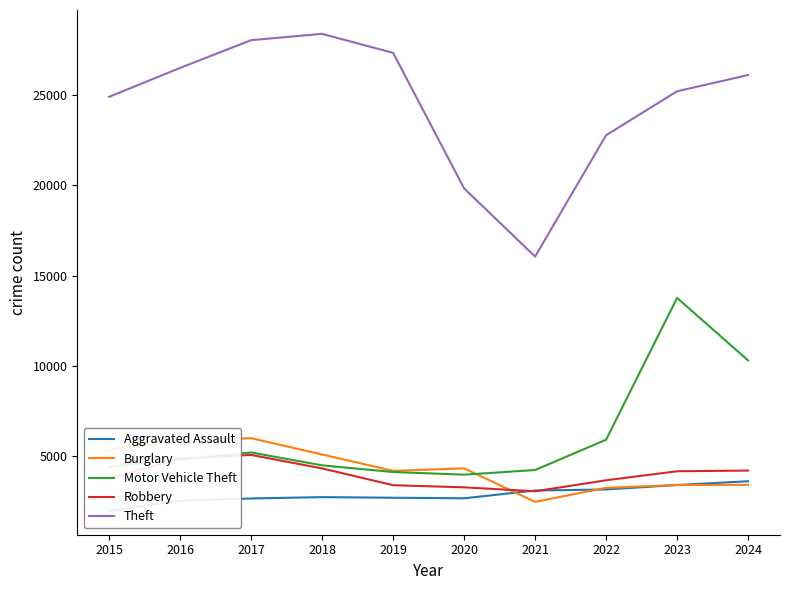

Reading right to left, transcribe all the data shown in this chart.

Aggravated Assault: 3625	3416	3170	3112	2681	2712	2746	2671	2552	1985
Burglary: 3427	3415	3262	2484	4339	4200	5106	6008	5850	5374
Motor Vehicle Theft: 10315	13776	5924	4247	3989	4136	4505	5218	4814	4428
Robbery: 4216	4178	3679	3069	3288	3406	4334	5082	4880	3810
Theft: 26113	25215	22780	16065	19836	27339	28394	28044	26511	24910